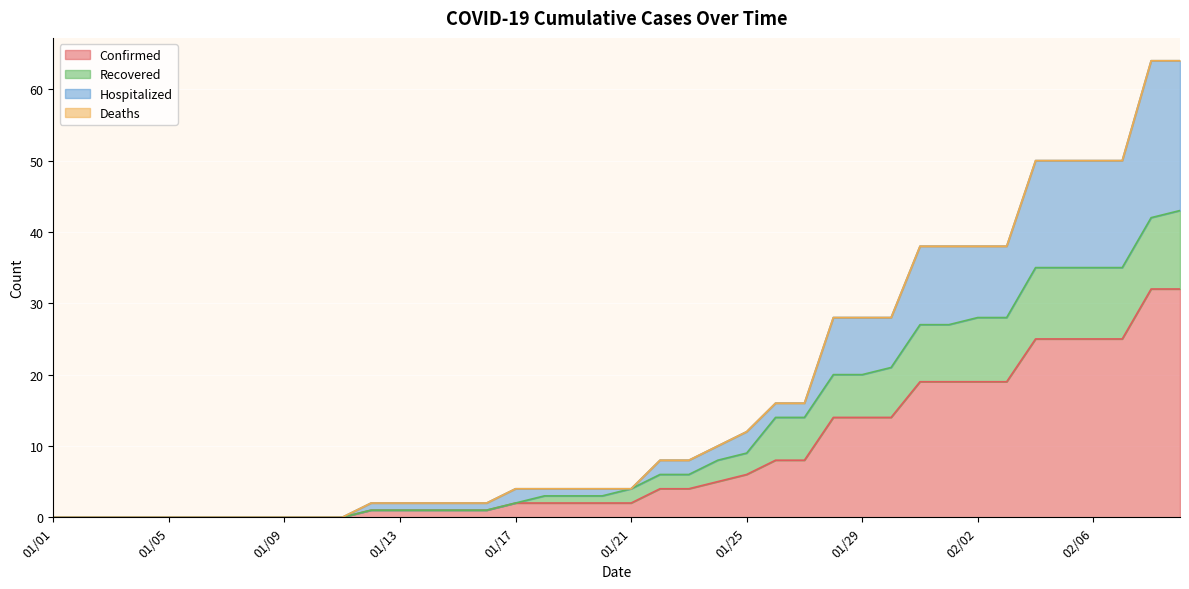

What is the value of the Hospitalized point at the 24th from the left?

10